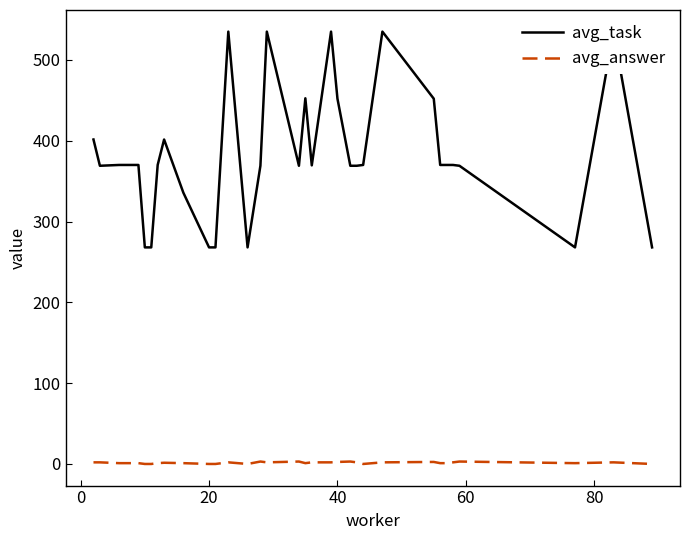

True or false: avg_task and avg_answer cross at least once.

False